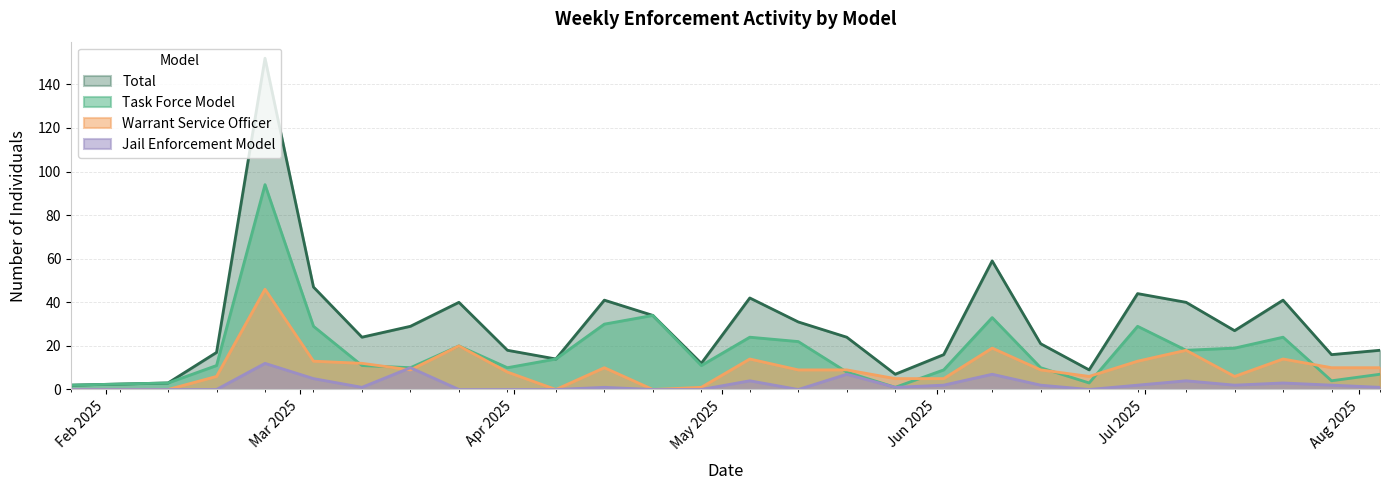

Reading left to right, list all the values displayed in this chart.

Task Force Model: 2	3	11	94	29	11	10	20	10	14	30	34	11	24	22	8	1	9	33	10	3	29	18	19	24	4	7
Warrant Service Officer: 0	0	6	46	13	12	9	20	8	0	10	0	1	14	9	9	5	5	19	9	6	13	18	6	14	10	10
Jail Enforcement Model: 0	0	0	12	5	1	10	0	0	0	1	0	0	4	0	7	1	2	7	2	0	2	4	2	3	2	1
Total: 2	3	17	152	47	24	29	40	18	14	41	34	12	42	31	24	7	16	59	21	9	44	40	27	41	16	18